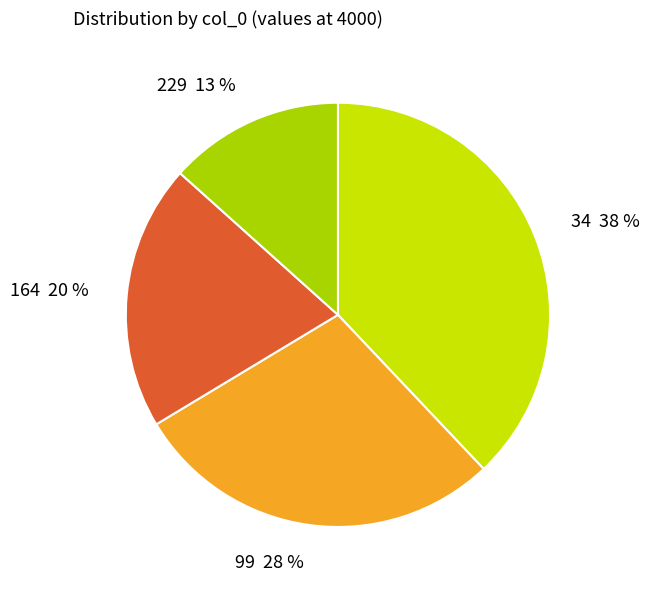

Is it true that 34 is 32% of the pie?

False